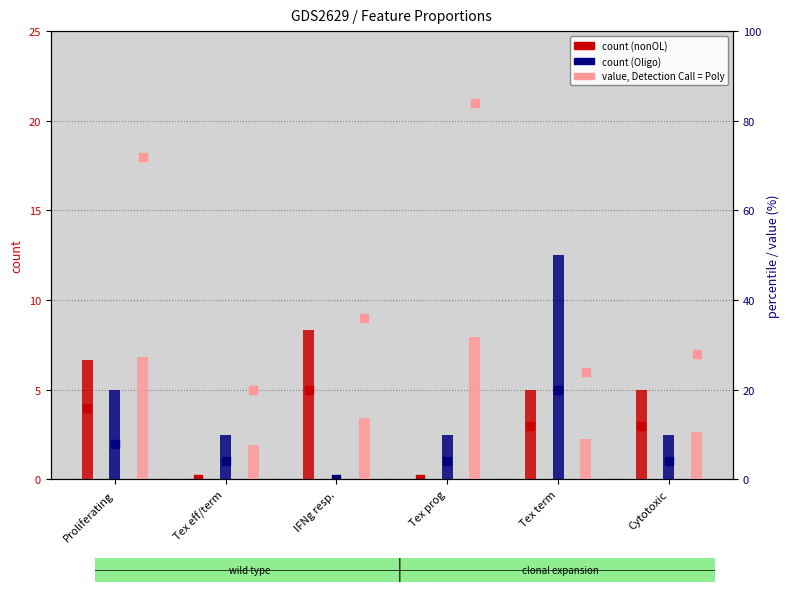

At which category is the sum across all series the highest?

Proliferating